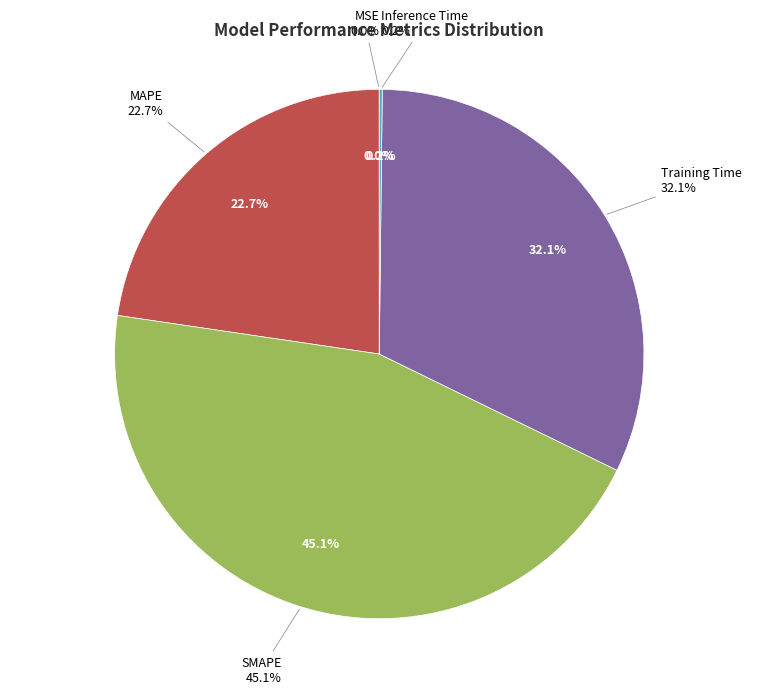

What percentage do SMAPE and Inference Time together represent?

45.3%